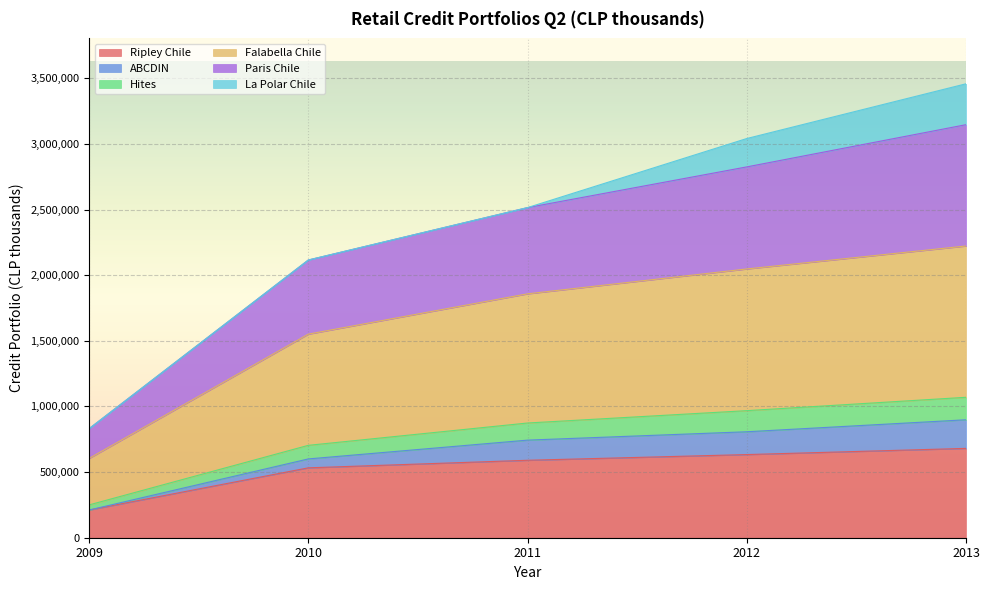

What is the minimum value for Ripley Chile?

210928